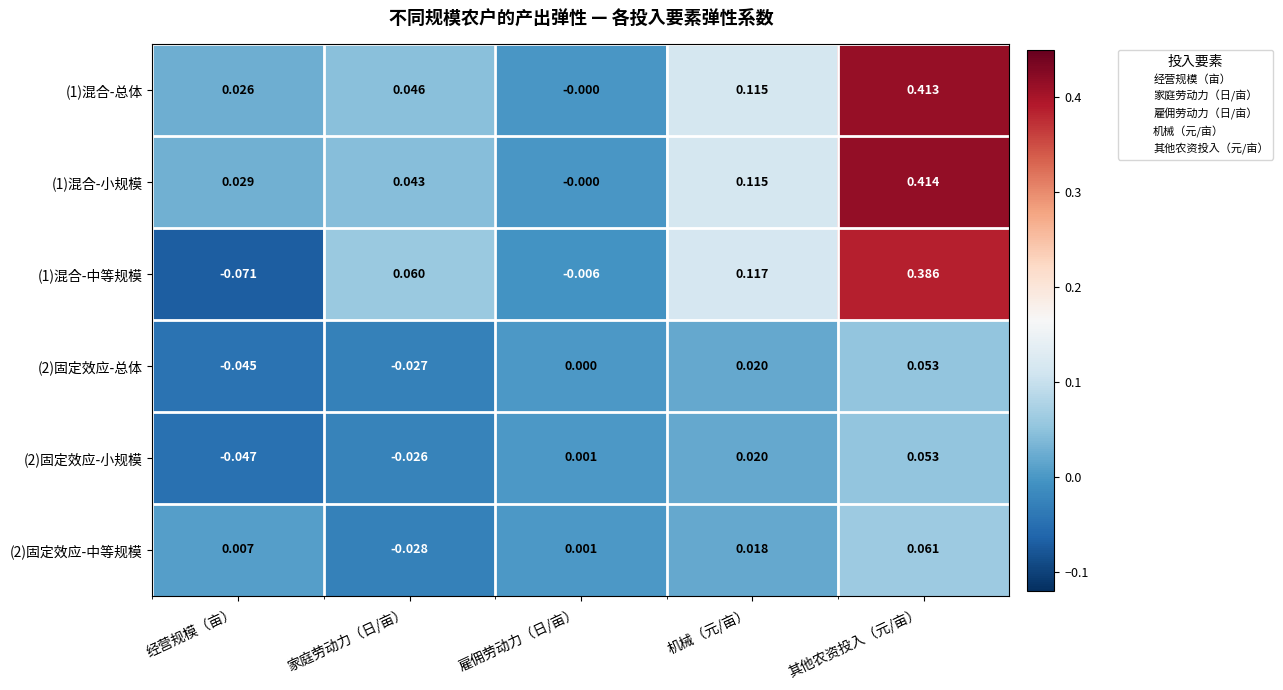

Which category has the lowest value across all series?

经营规模（亩）